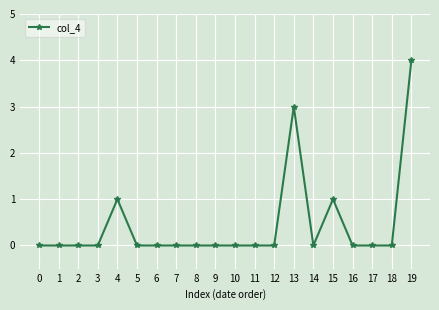

Is it true that the value at 16 is 0?

True